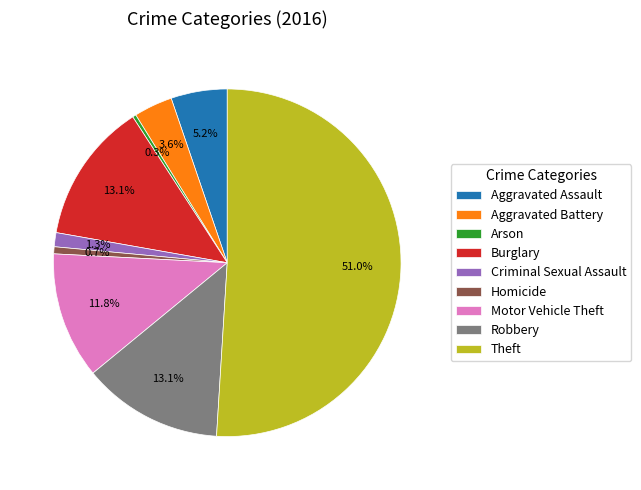

Which slice is the largest?

Theft